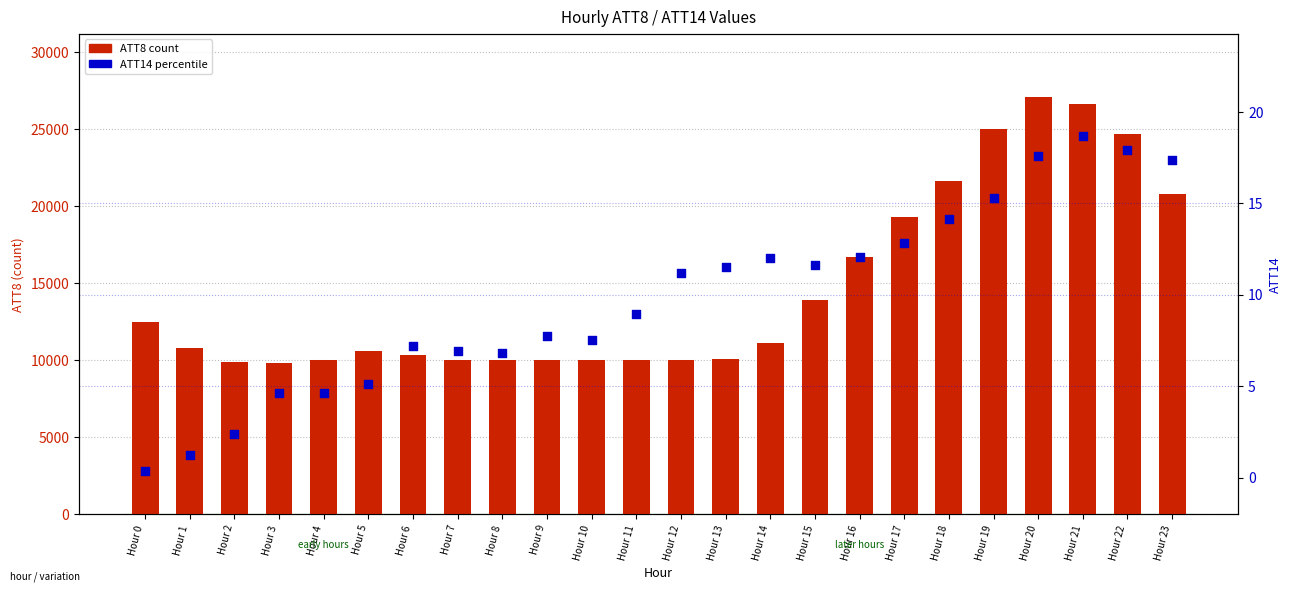

Which series contains the highest Y value?

ATT8 (count)